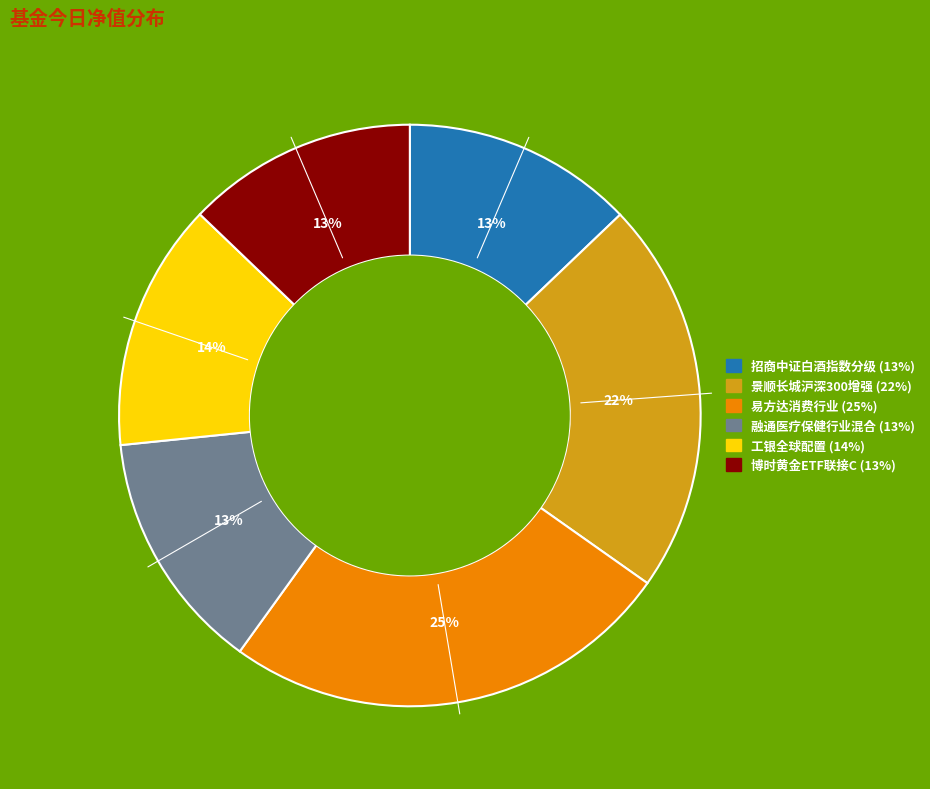

Which category has the biggest portion of the pie?

易方达消费行业